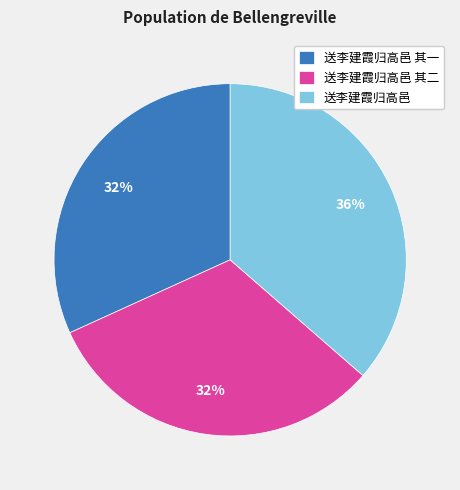

How many slices are in this pie chart?

3